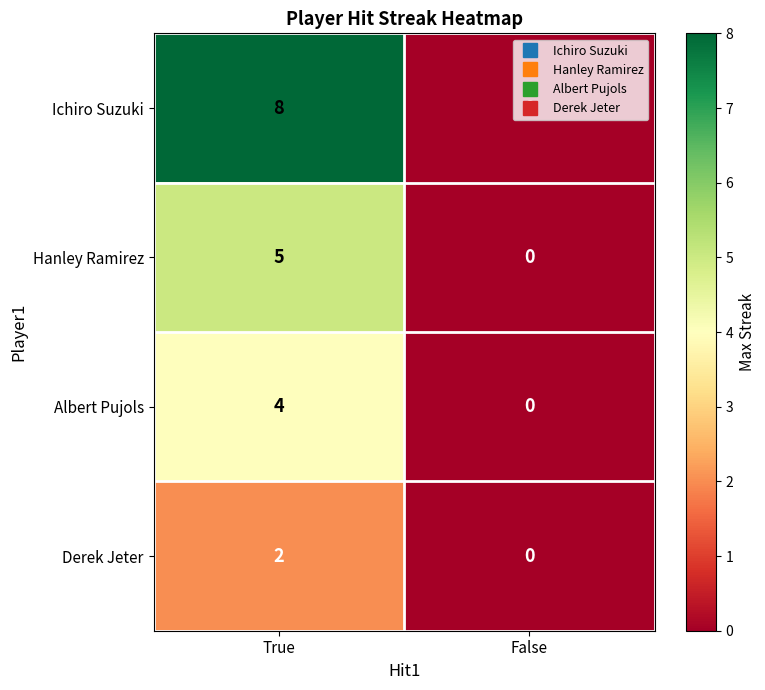

Rank the series by their average value, from highest to lowest.

Ichiro Suzuki, Hanley Ramirez, Albert Pujols, Derek Jeter